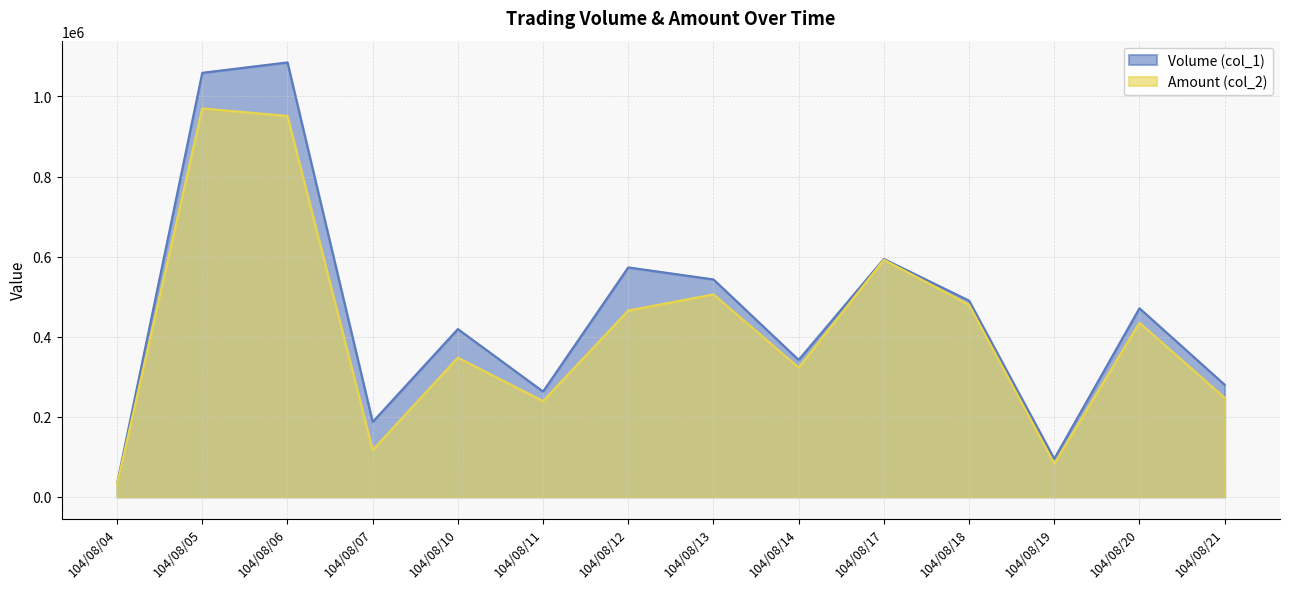

The Volume (col_1) series shows 342000 at 104/08/14. True or false?

True